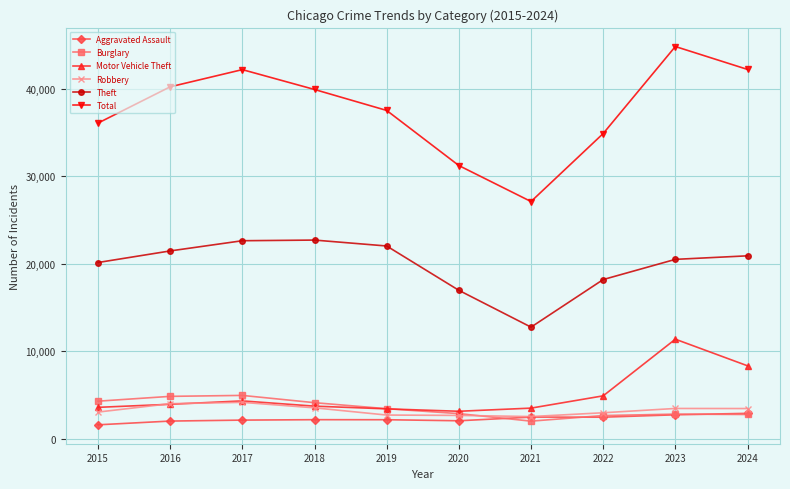

Is this an area chart (filled region under the line)?

No